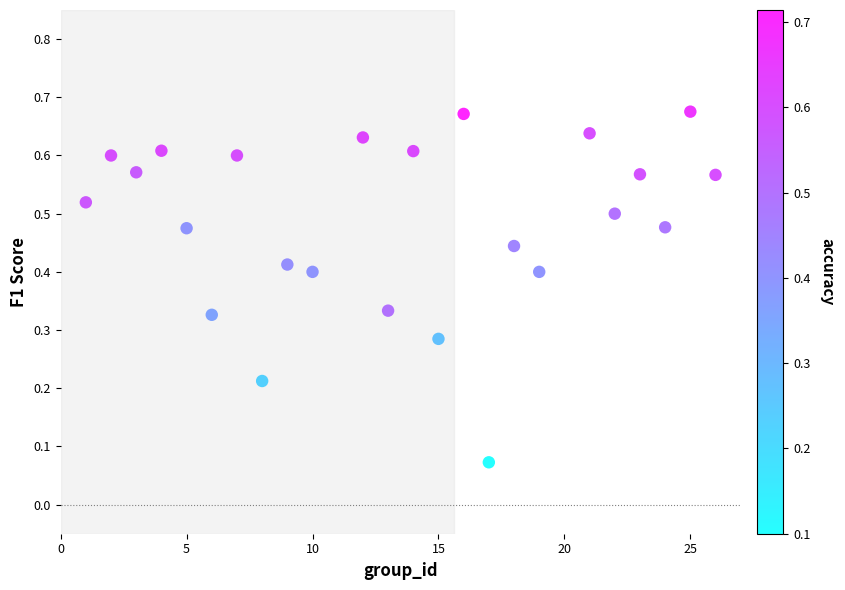

What is the range of X values (max minus min)?

25.0